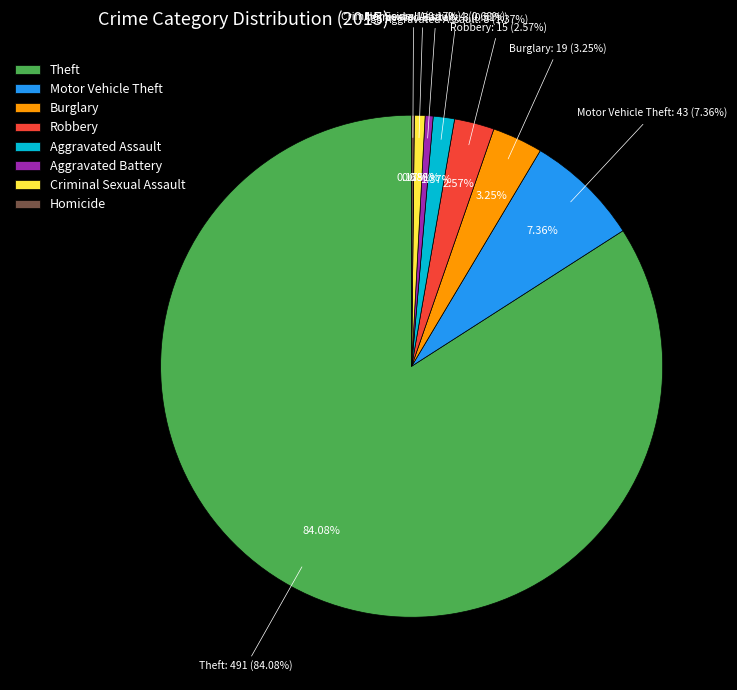

Combined, what portion of the pie is Homicide and Burglary?

3.4%